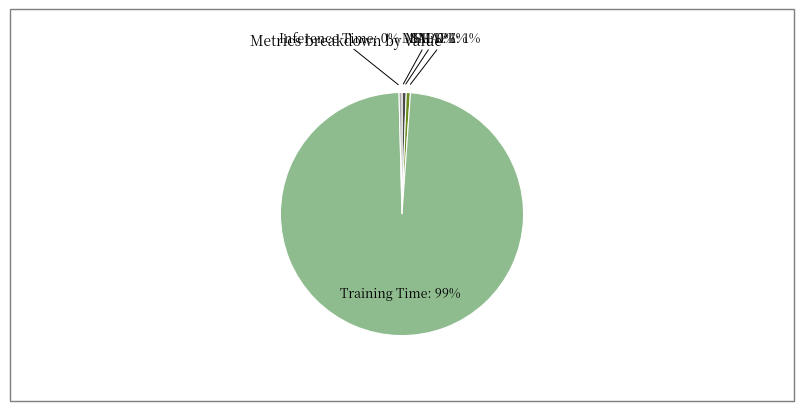

What percentage is the SMAPE slice, to the nearest percent?

1%